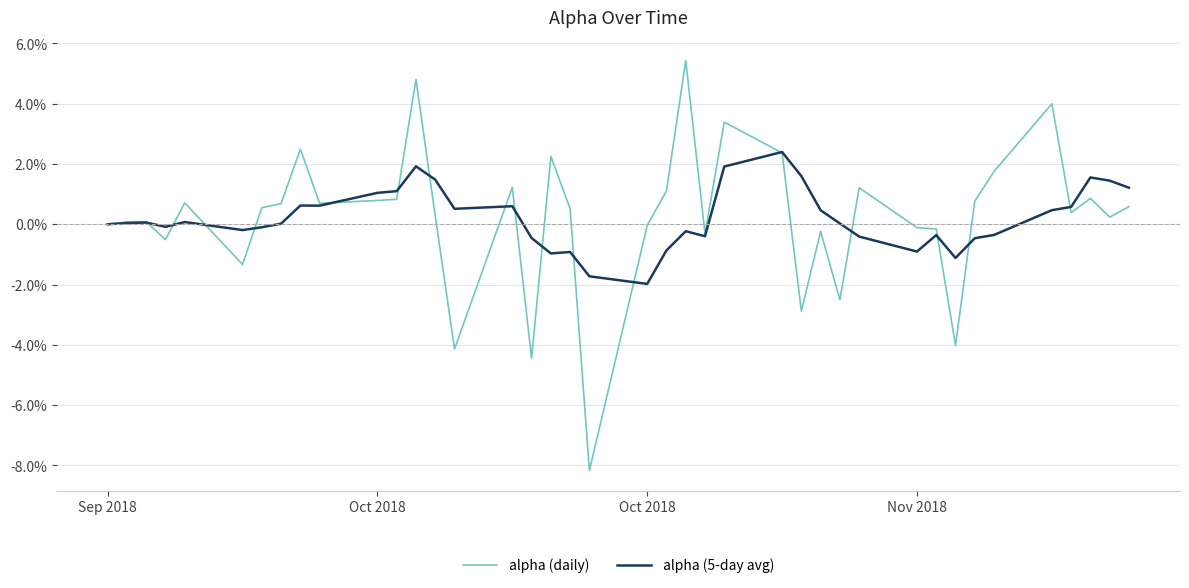

Which series has the largest total across all categories?

alpha (daily)